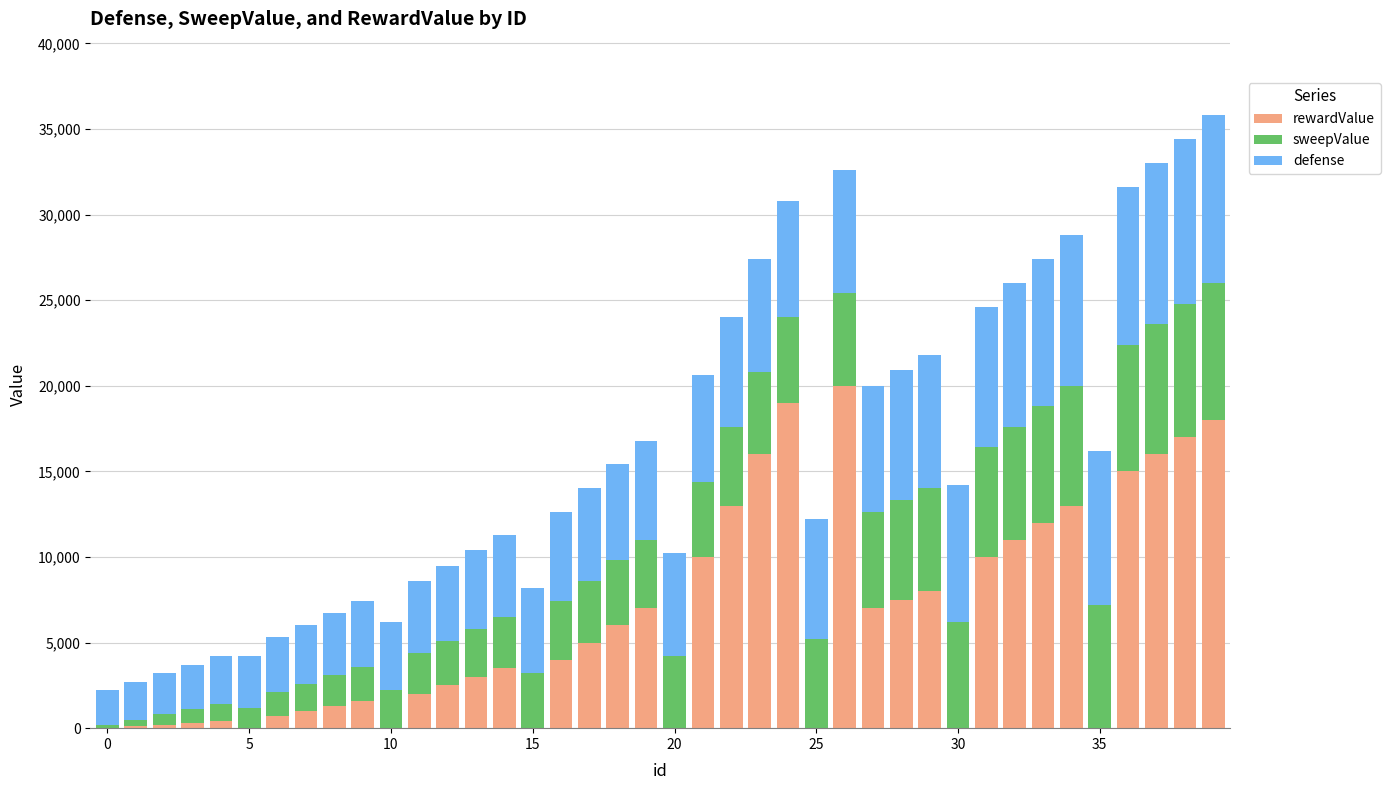

What is the maximum value for rewardValue?

20000